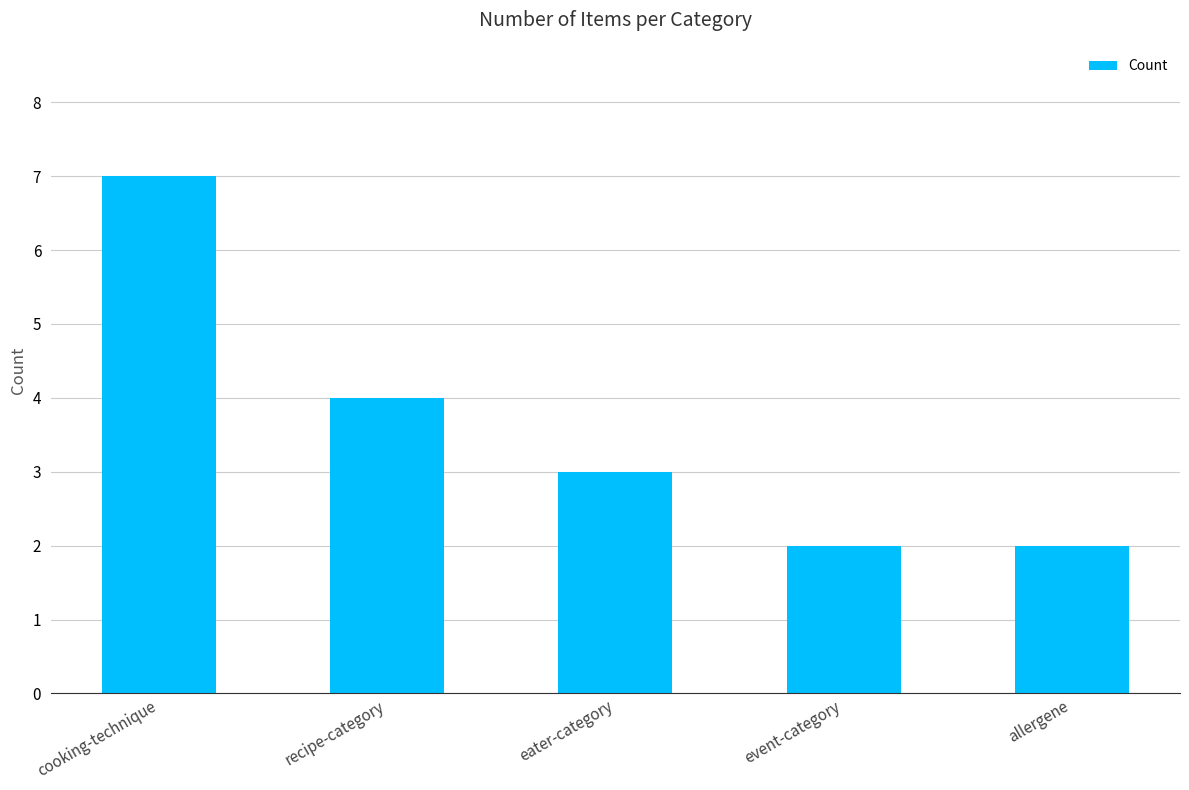

What is the sum of all values?

18